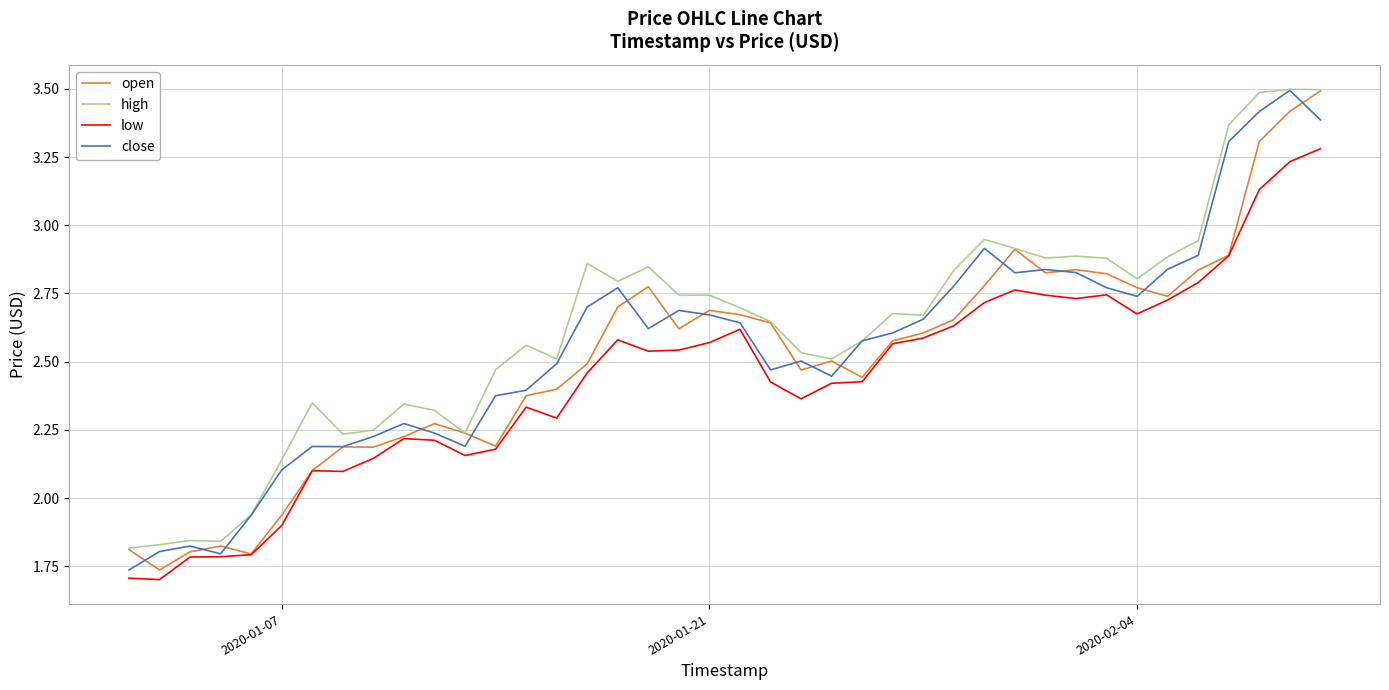

True or false: low and high intersect in this chart.

False